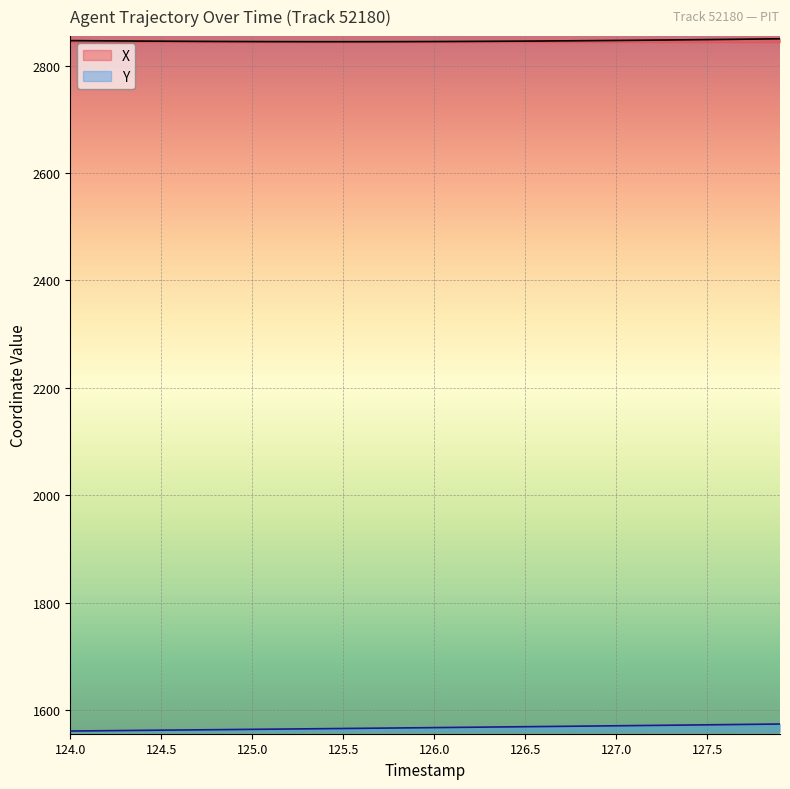

At 126.5, list the series in order from smallest to largest.

Y, X